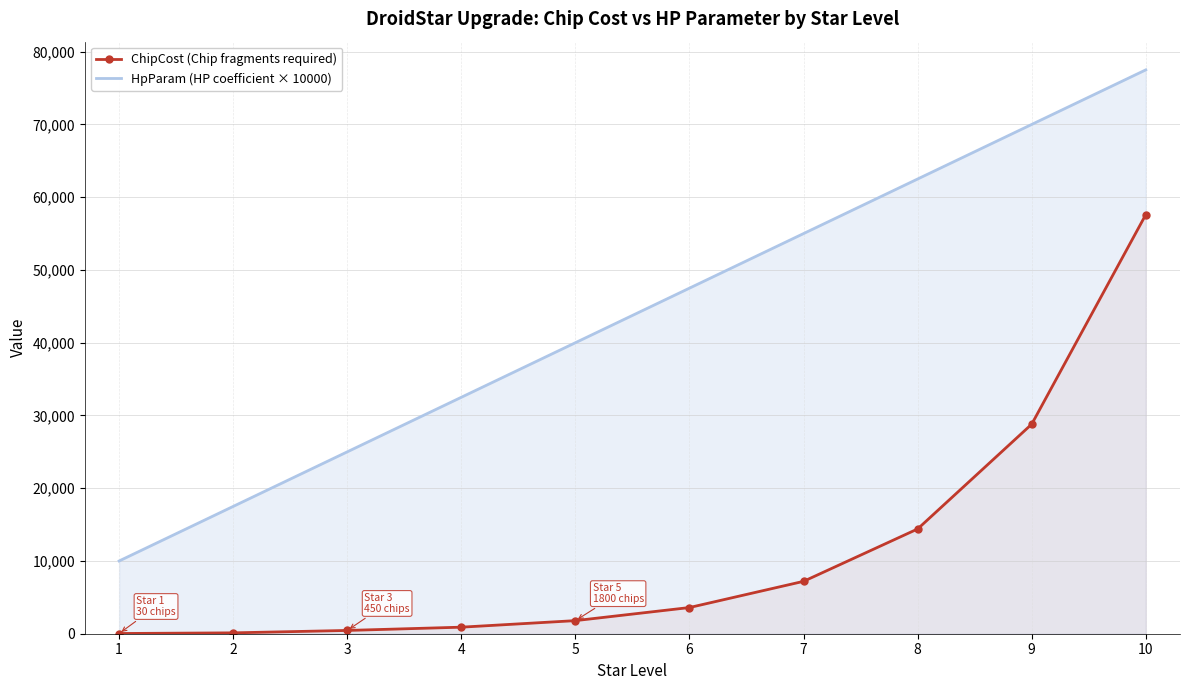

True or false: ChipCost (Chip fragments required) has more than 2 points higher than both neighbors.

False